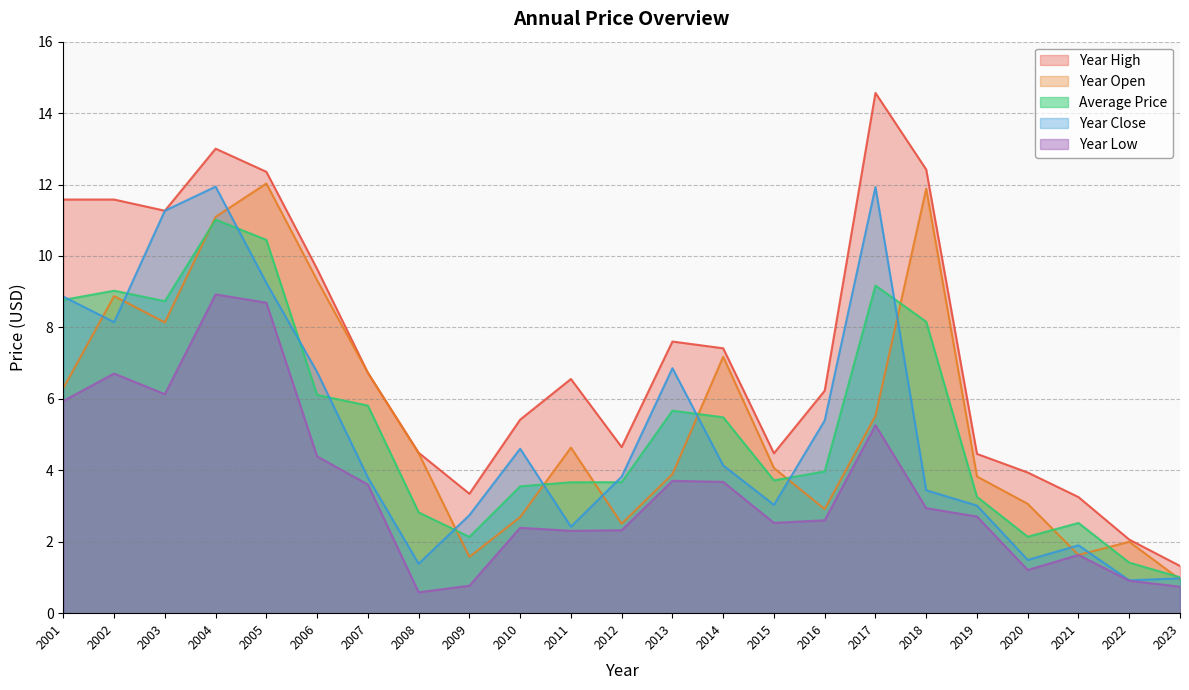

Between 2005 and 2012, which is larger?

2005